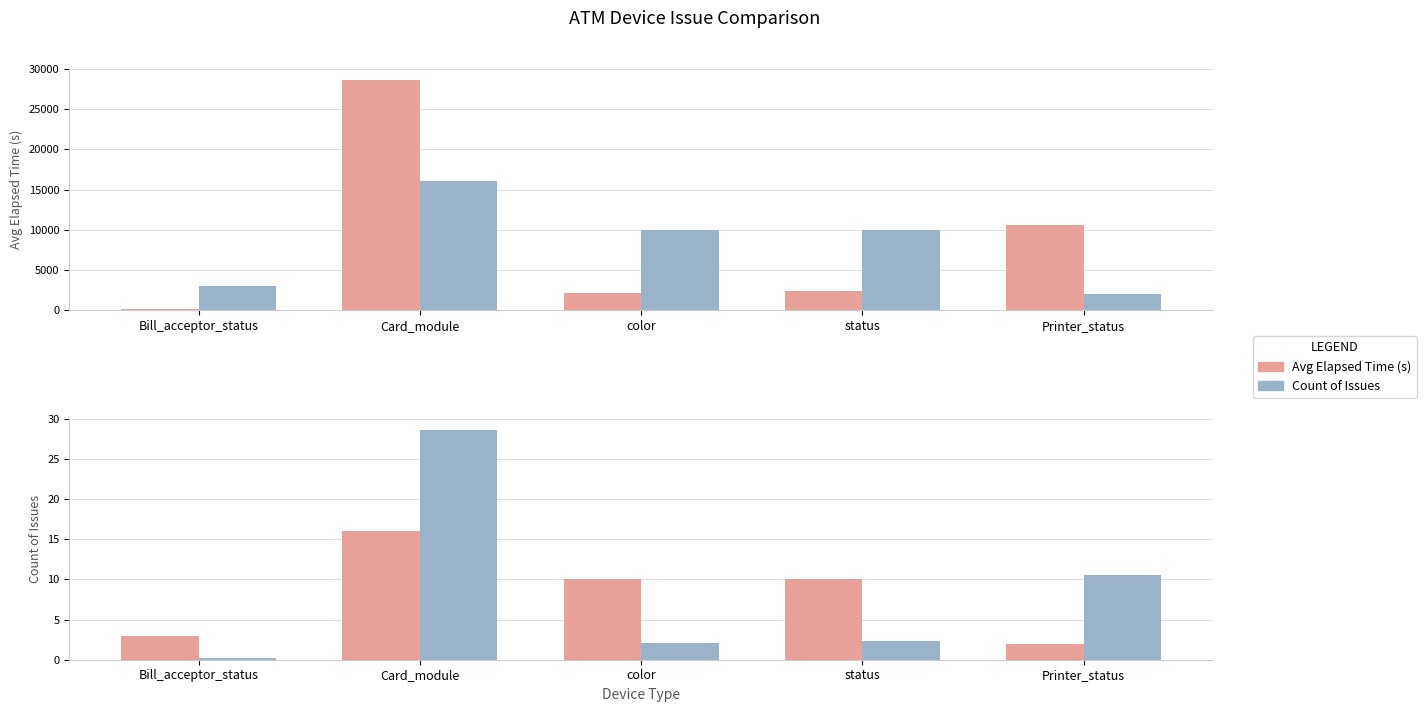

The value of Count × 1000 at Bill_acceptor_status is 3000.0. True or false?

True